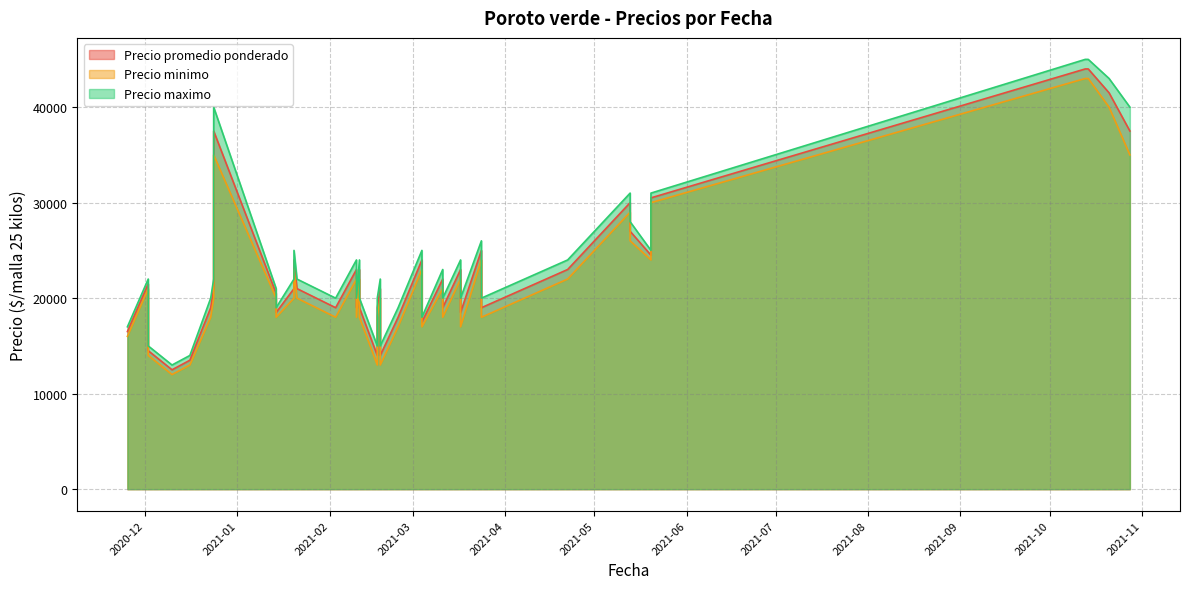

How many values in the Precio promedio ponderado series exceed 21000?

18